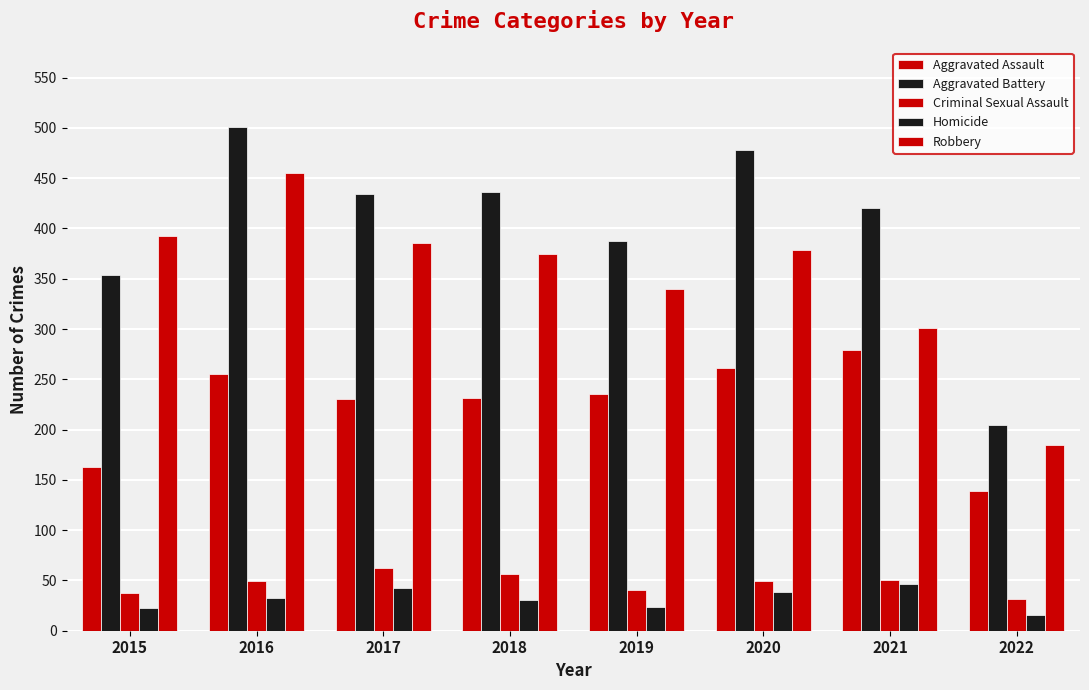

Reading left to right, list all the values displayed in this chart.

Aggravated Assault: 163	255	230	231	235	261	279	139
Aggravated Battery: 354	501	434	436	388	478	420	205
Criminal Sexual Assault: 38	49	62	56	40	49	50	32
Homicide: 23	33	42	31	24	39	46	16
Robbery: 393	455	386	375	340	379	301	185